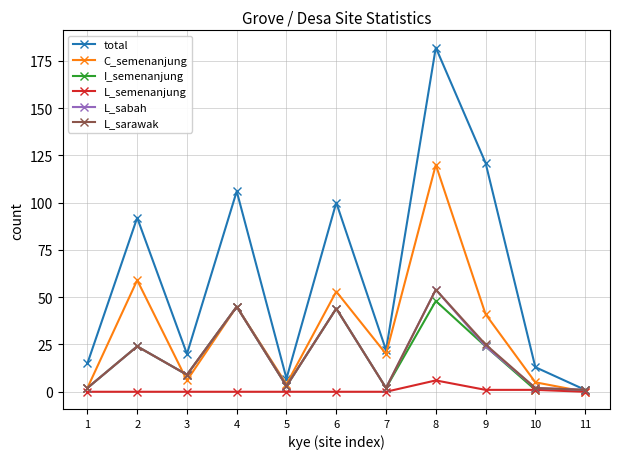

Is this an area chart (filled region under the line)?

No